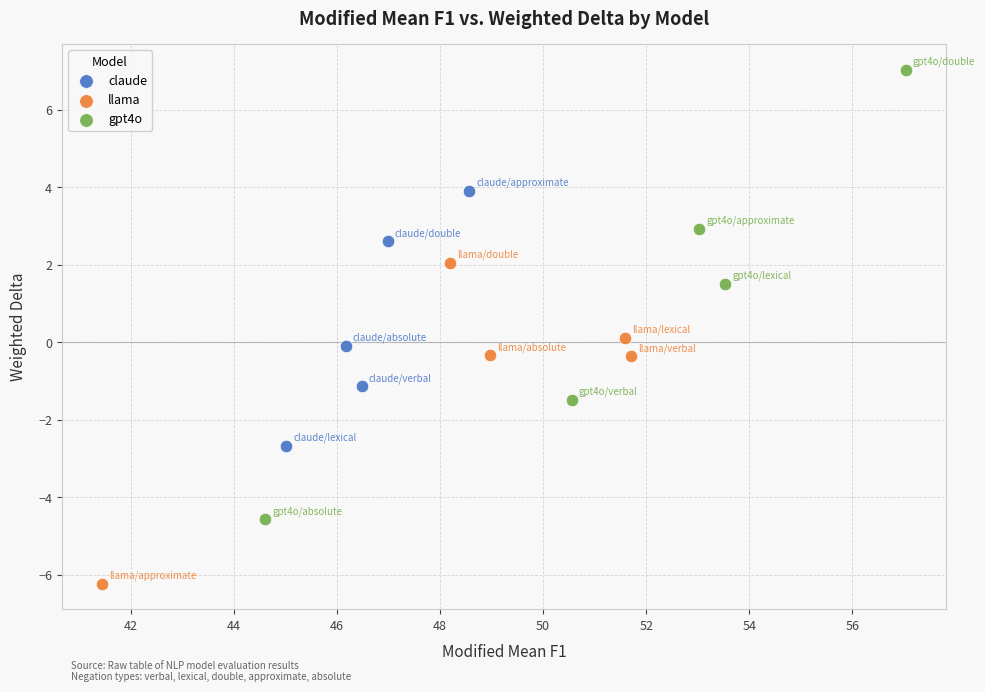

Which series reaches the maximum Y coordinate?

gpt4o